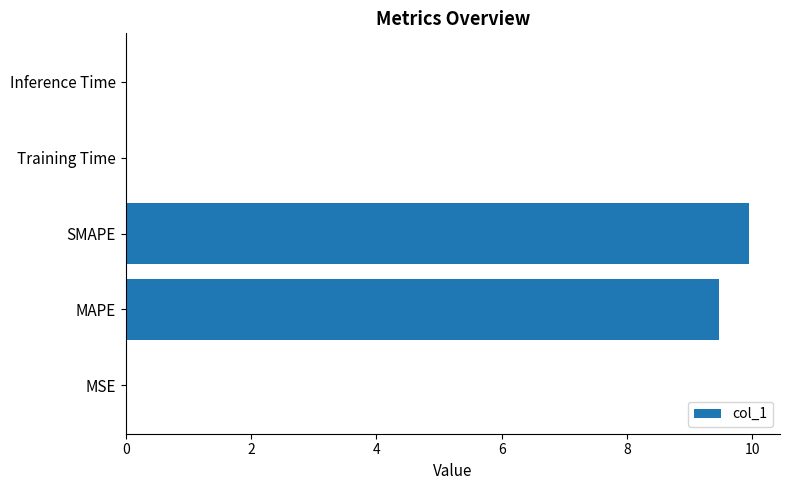

True or false: the data shows 0.0 at Training Time.

True